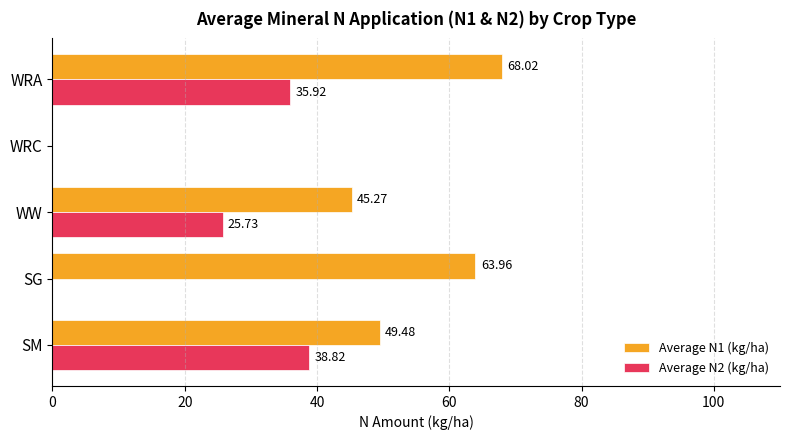

How many positive values does the Average N1 (kg/ha) series have?

4